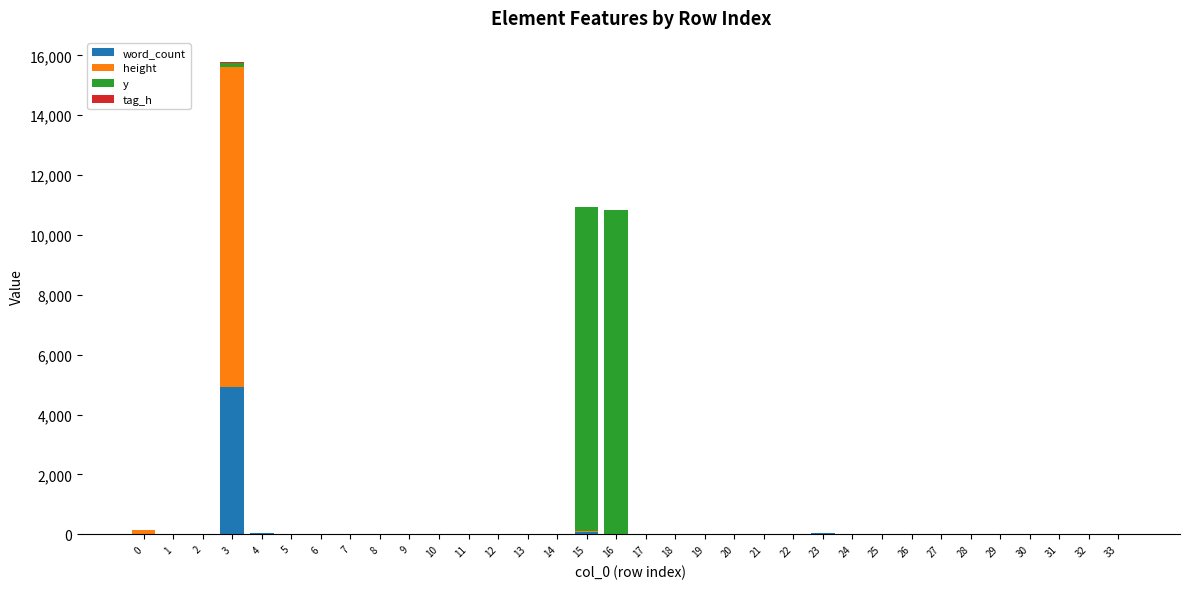

What is the maximum value for word_count?

4925.0